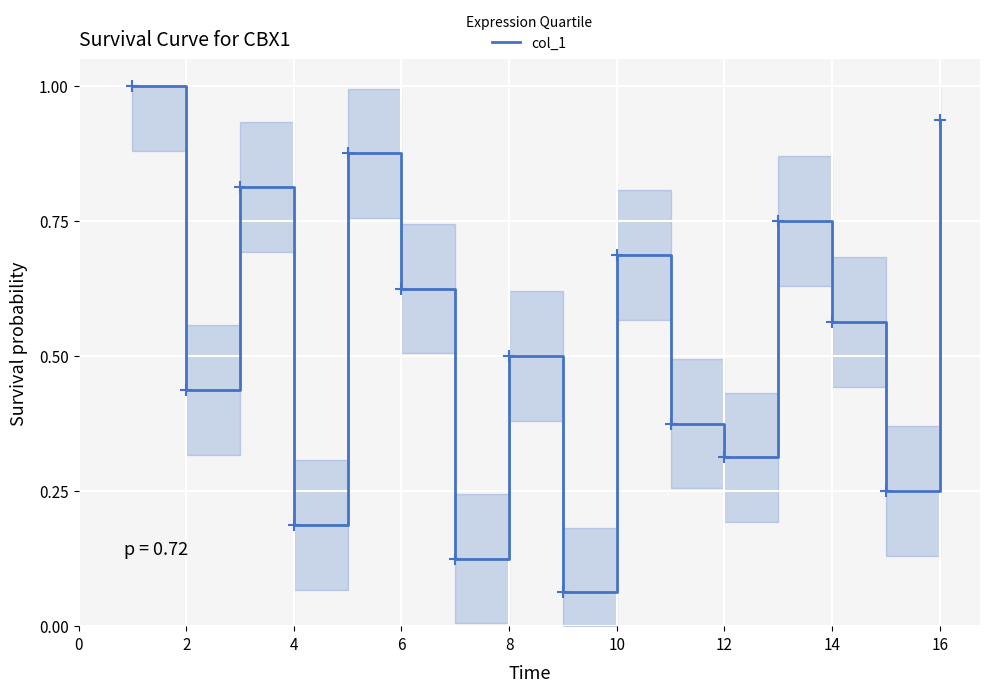

What is the greatest value displayed?

1.0